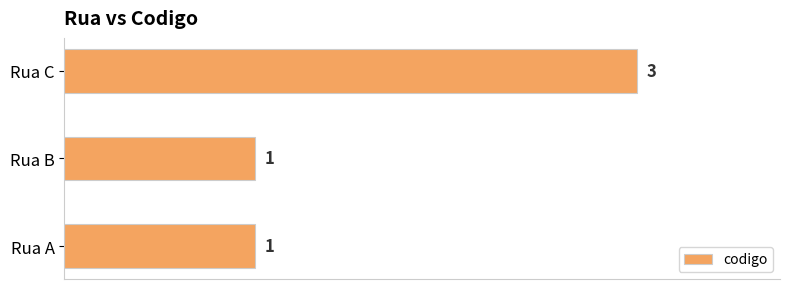

The chart shows a value of 5 at Rua C. True or false?

False